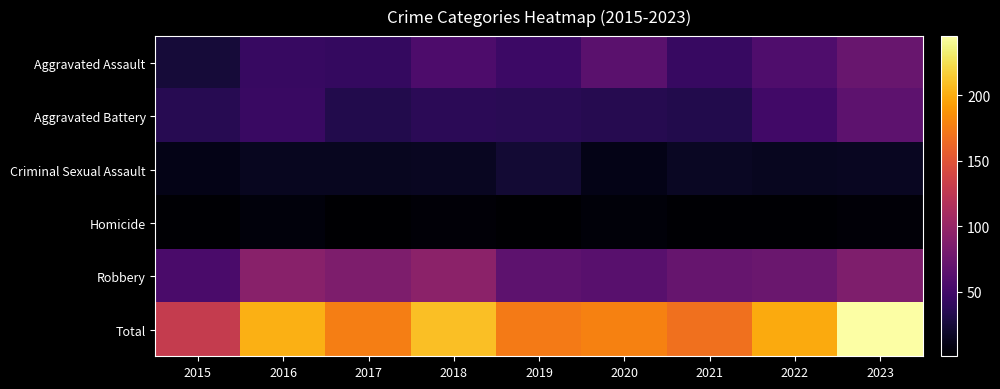

Which series has the largest total across all categories?

Total